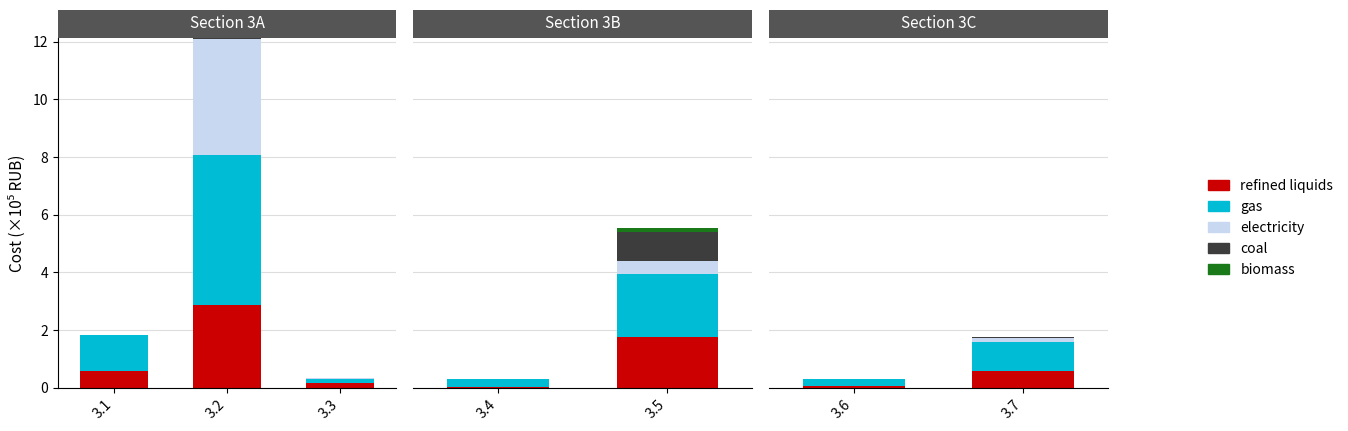

What is the minimum value for gas?

0.2